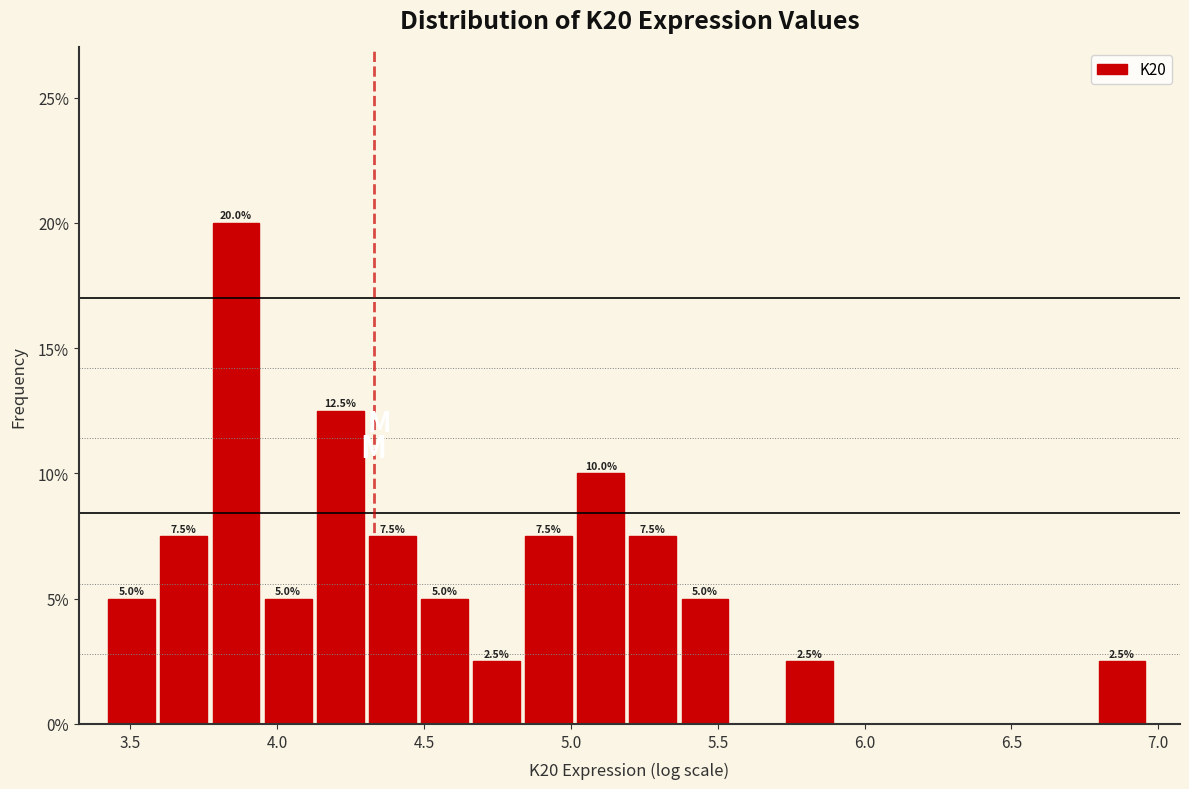

Around what value on the x-axis is the tallest bar? Give the approximate position of its centre, as read against the axis.

3.85